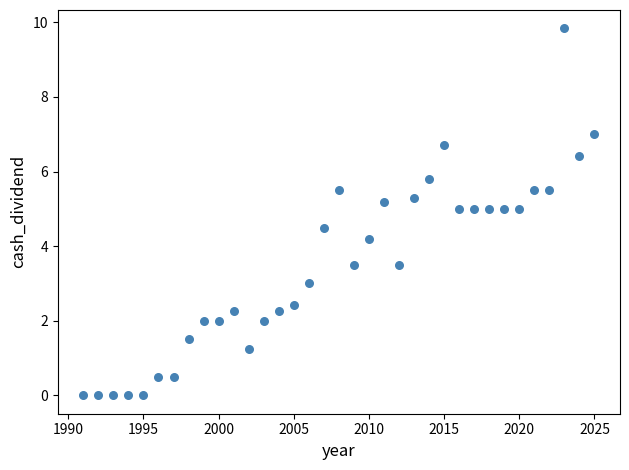

What is the range of X values (max minus min)?

34.0